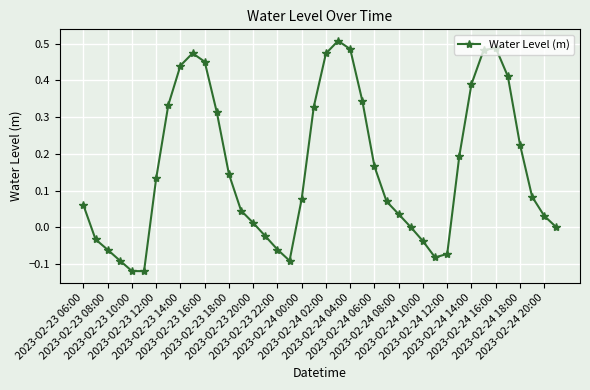

True or false: the data has more than 1 interior local peaks.

True